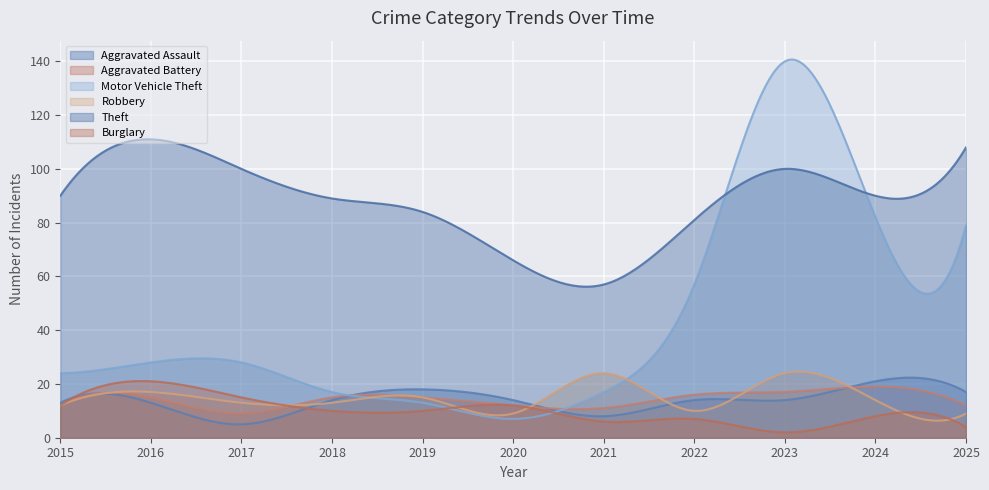

At how many categories does at least one series exceed 89?

6